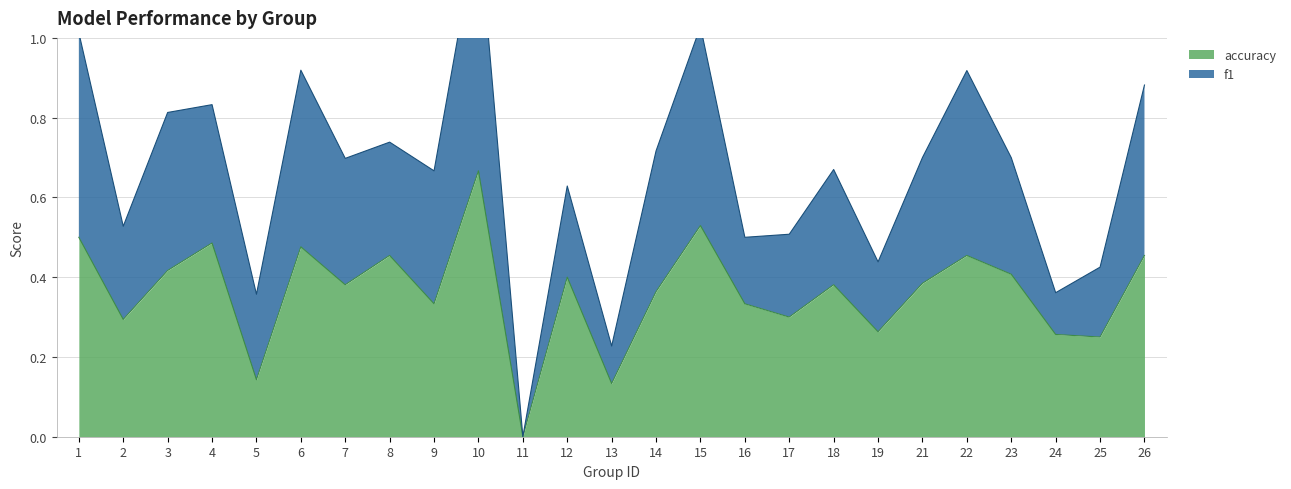

What is the approximate value at 23?

0.4